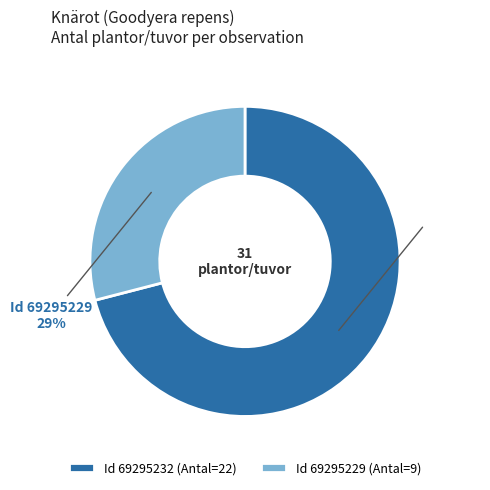

What is the majority slice?

Id 69295232 (Antal=22)